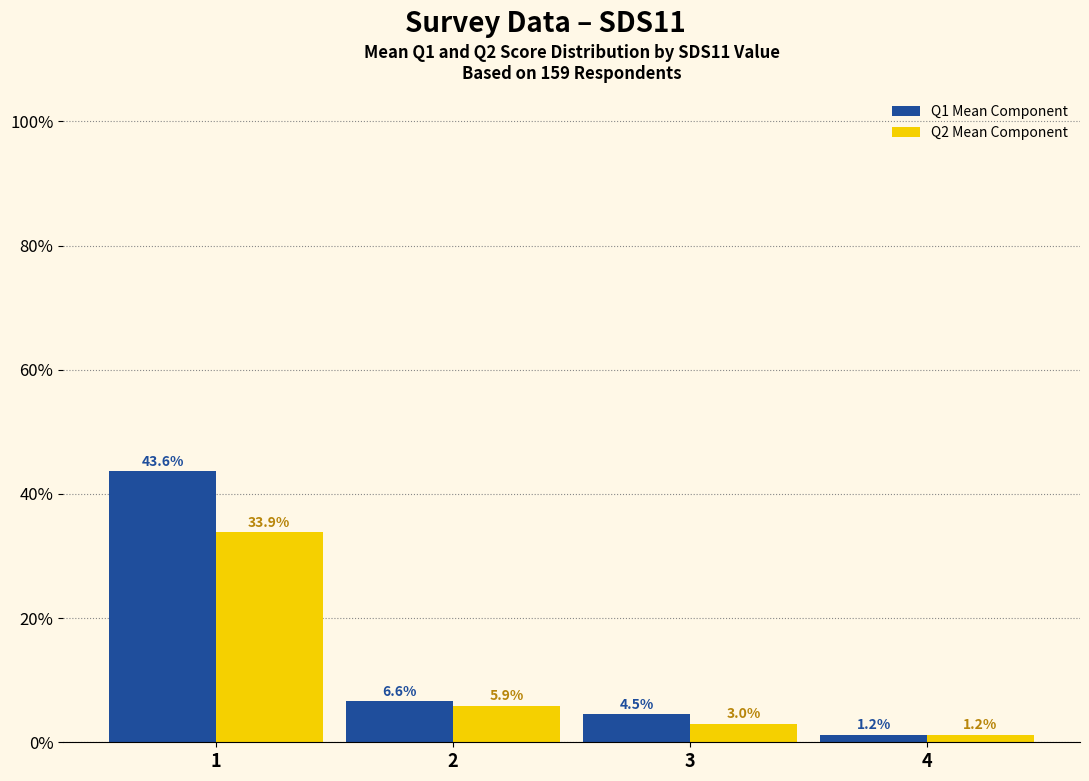

Which series has the widest spread of values?

Q1 Mean Component